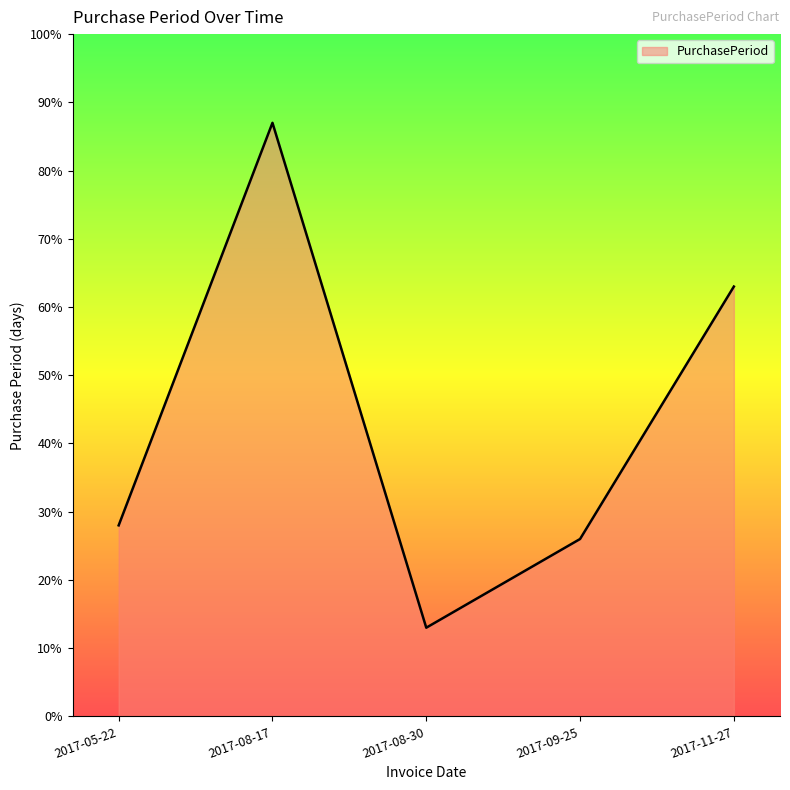

At which category does the data reach its first local valley?

2017-08-30